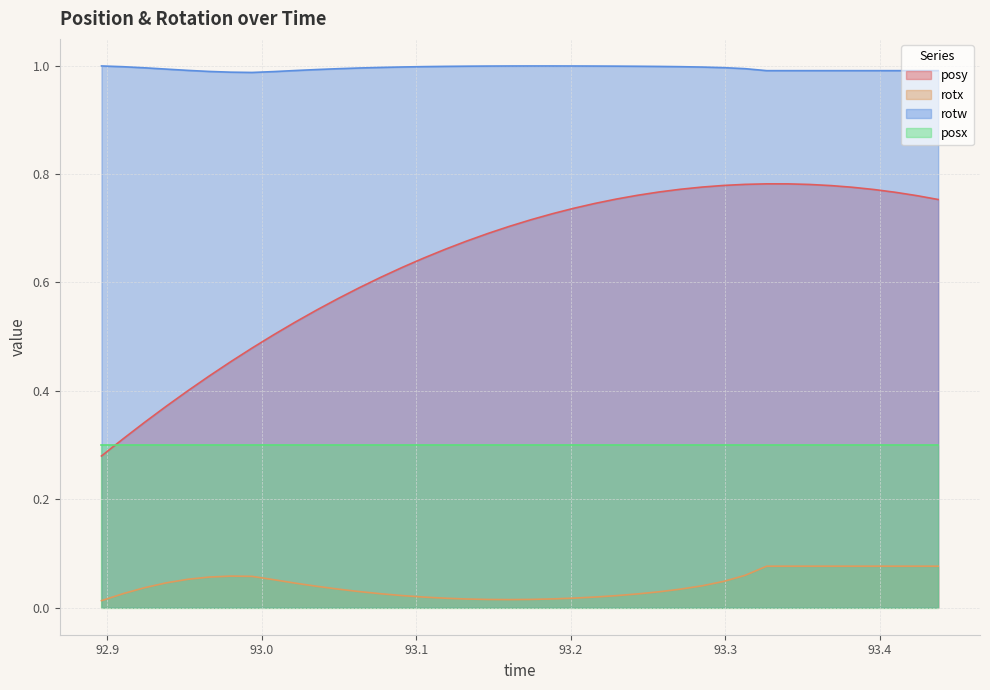

What is the highest value of the rotx series?

0.1